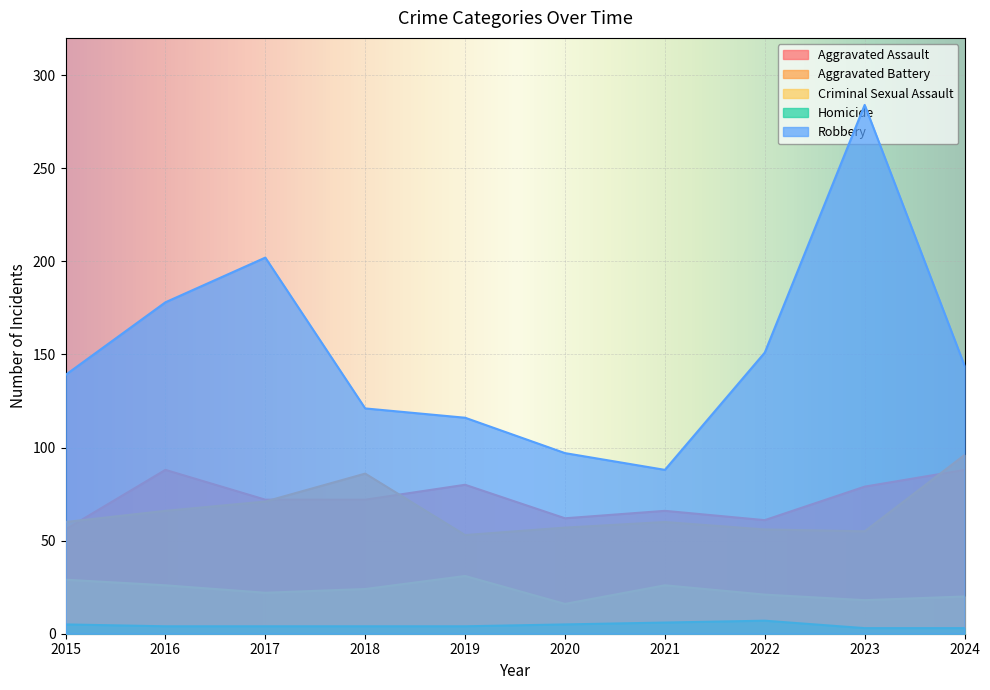

Which series changed the most between 2017 and 2019?

Robbery